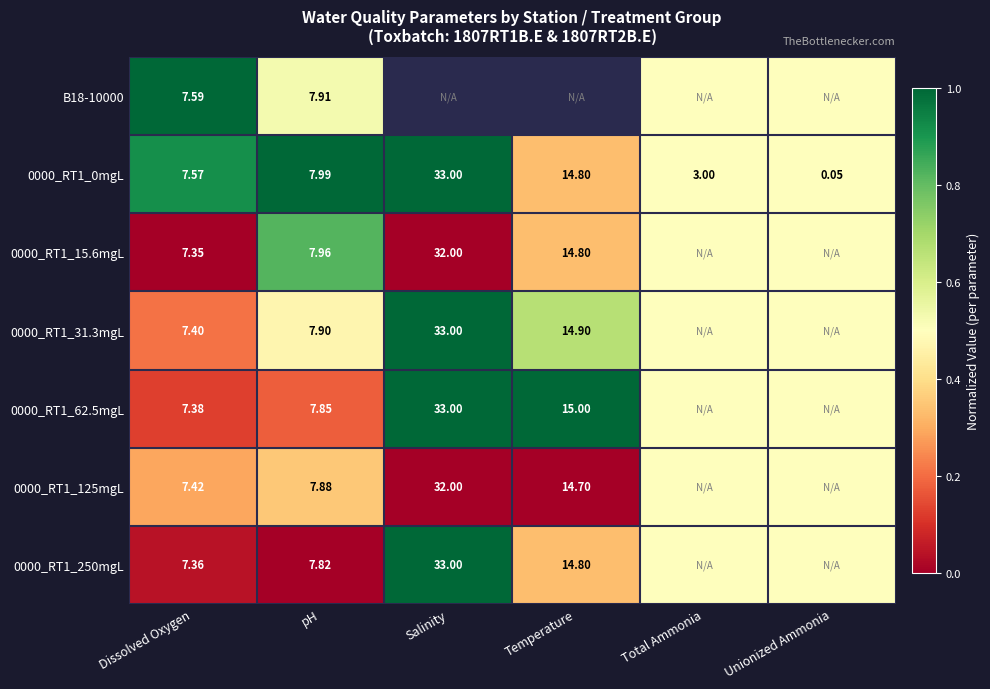

Which has a higher value, Total Ammonia or Unionized Ammonia?

Total Ammonia